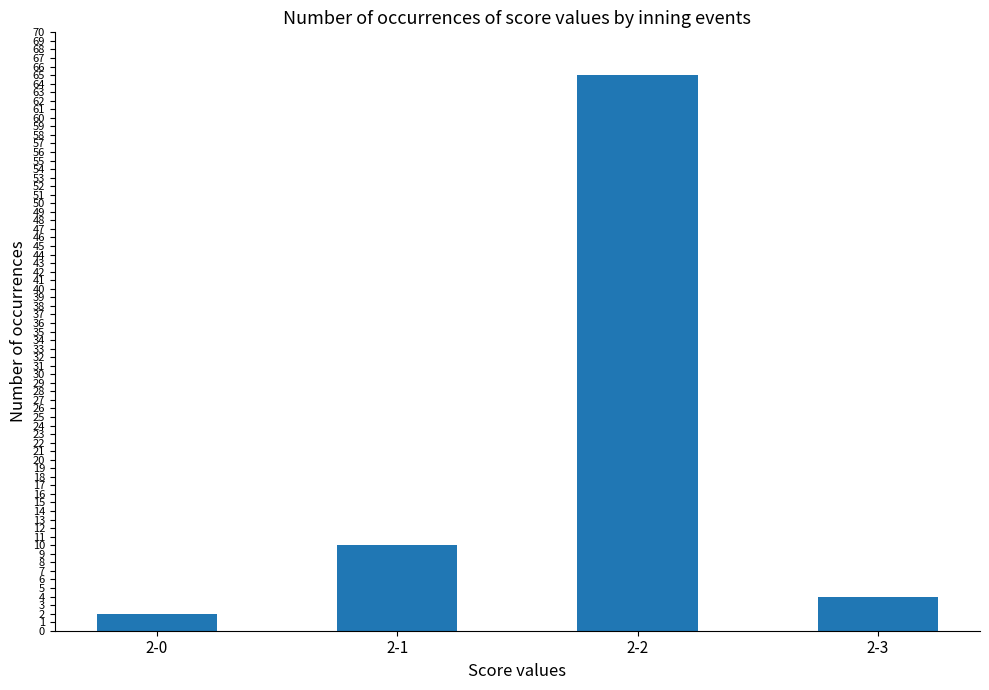

Reading left to right, extract all data points from this chart.

2-0=2	2-1=10	2-2=65	2-3=4